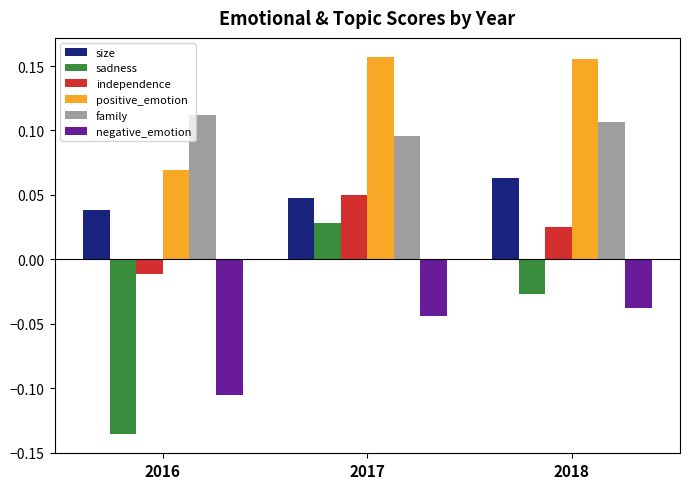

Which series changed the most between 2017 and 2018?

sadness